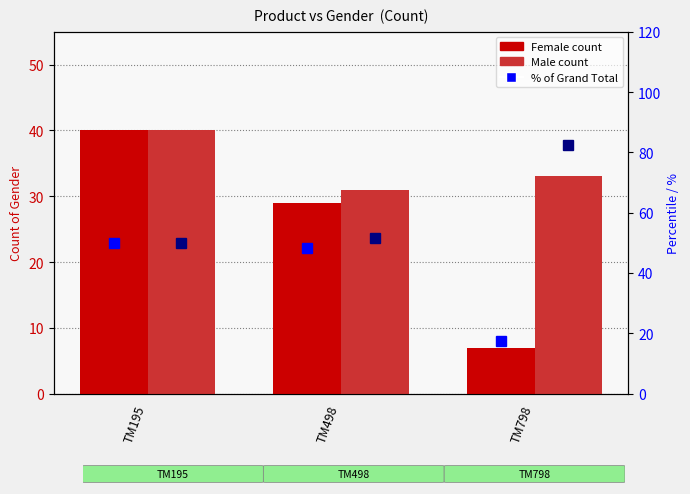

Which series has the widest spread of values?

Female